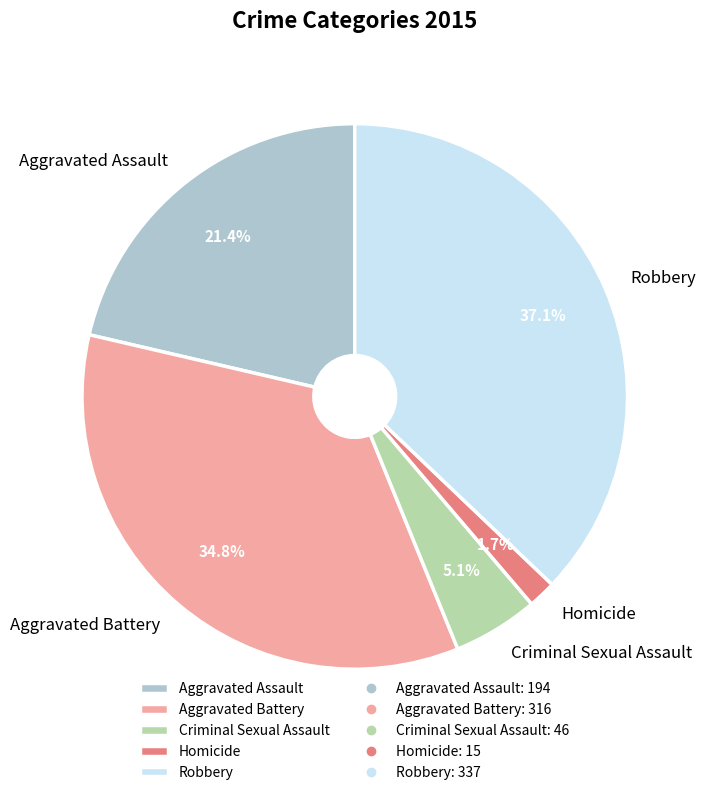

Is it true that Aggravated Assault is 32% of the pie?

False